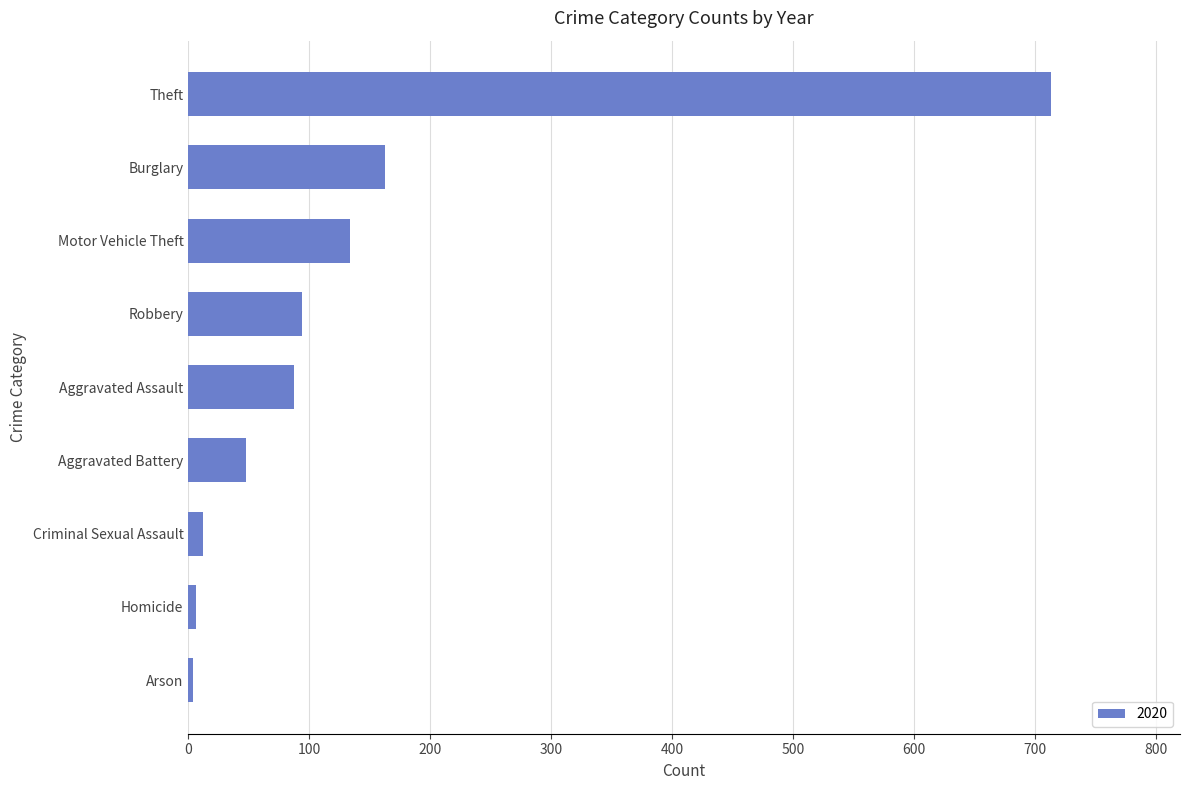

The value at Motor Vehicle Theft is 31. True or false?

False